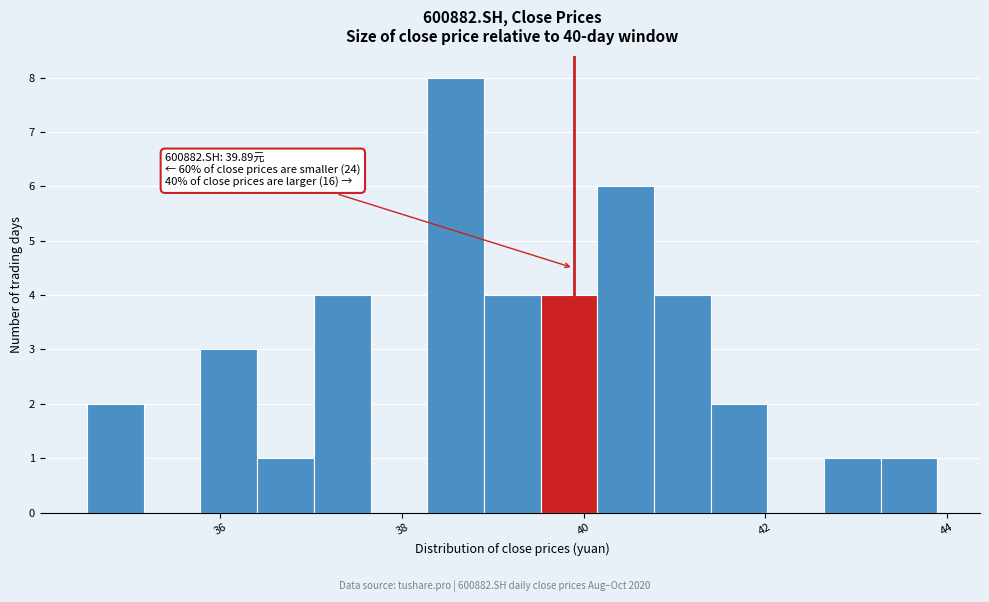

Read against the x-axis, roughly where is the centre of the tallest bar?

38.6